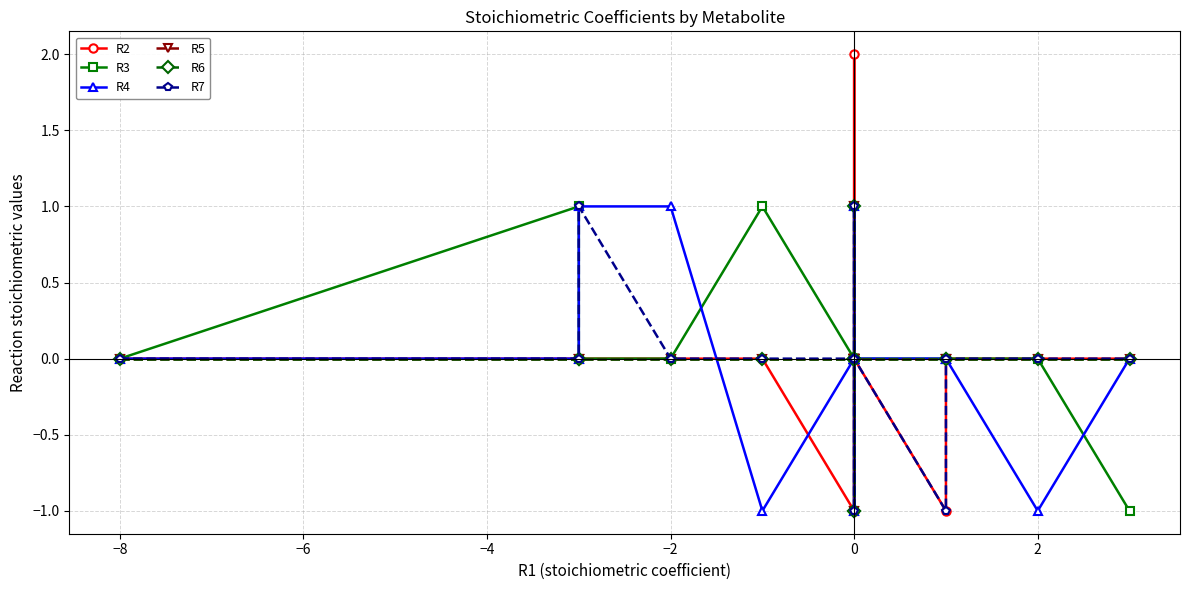

True or false: R4 and R7 cross at least once.

True